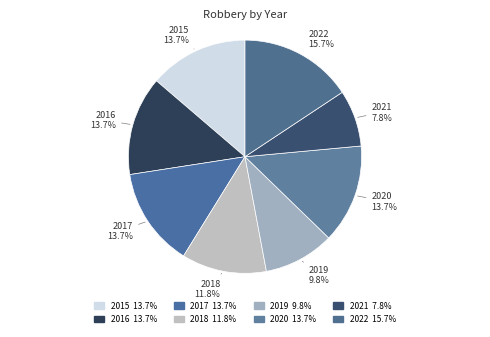

The 2020 slice represents 14% of the pie. True or false?

True